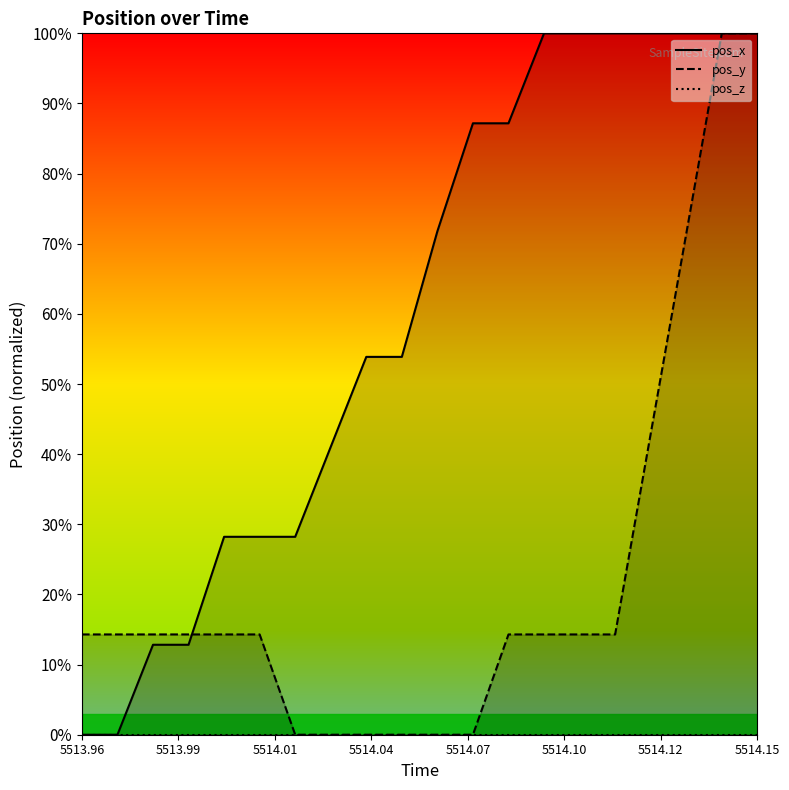

What is the highest value of the pos_y series?

100.0